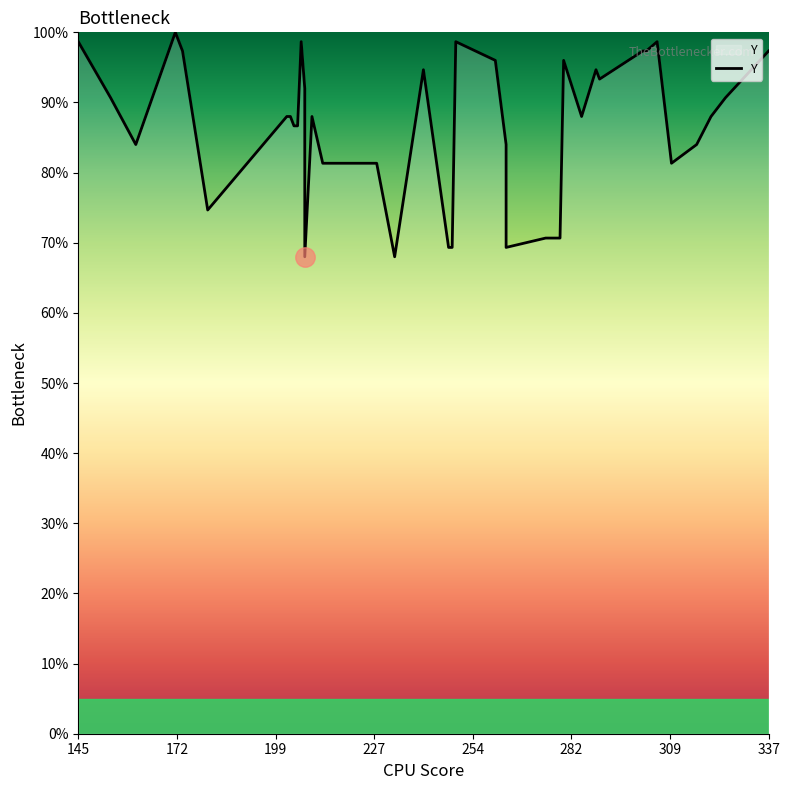

Is it true that the value at 18 is 137.7?

False